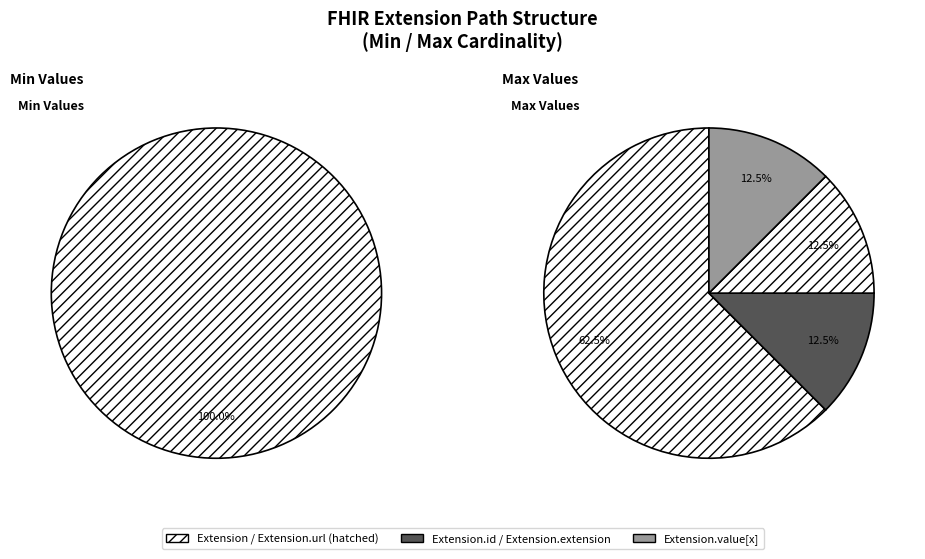

Which slice is the smallest?

Extension